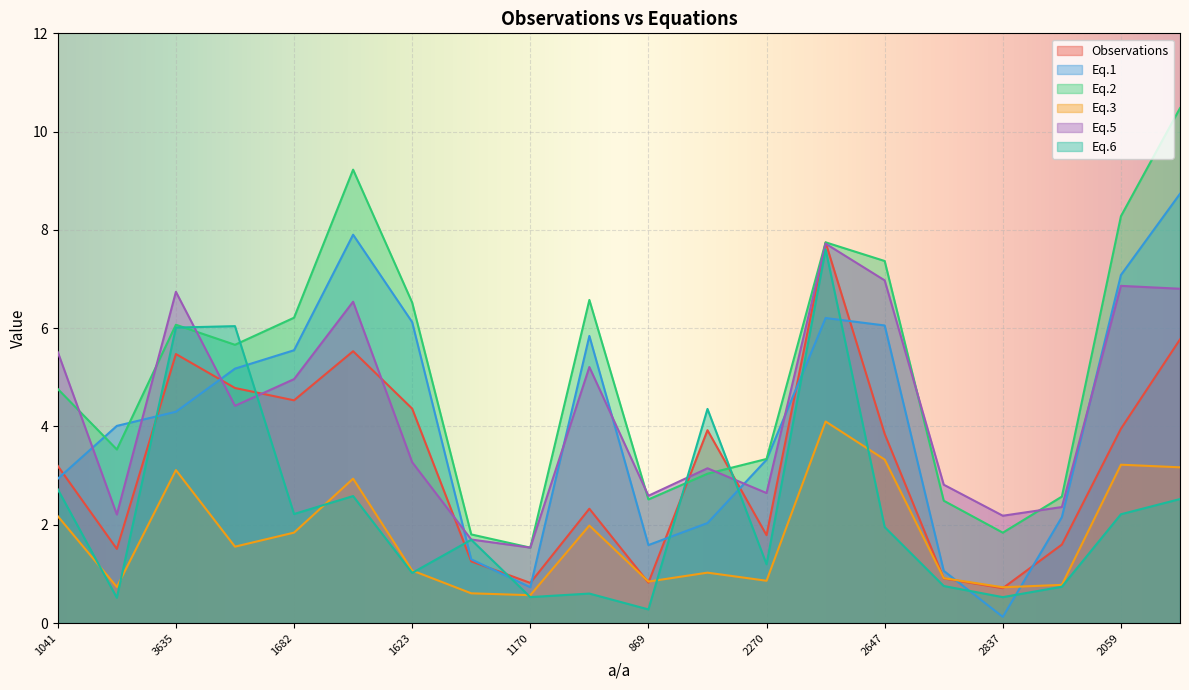

At which category is the sum across all series the highest?

3959